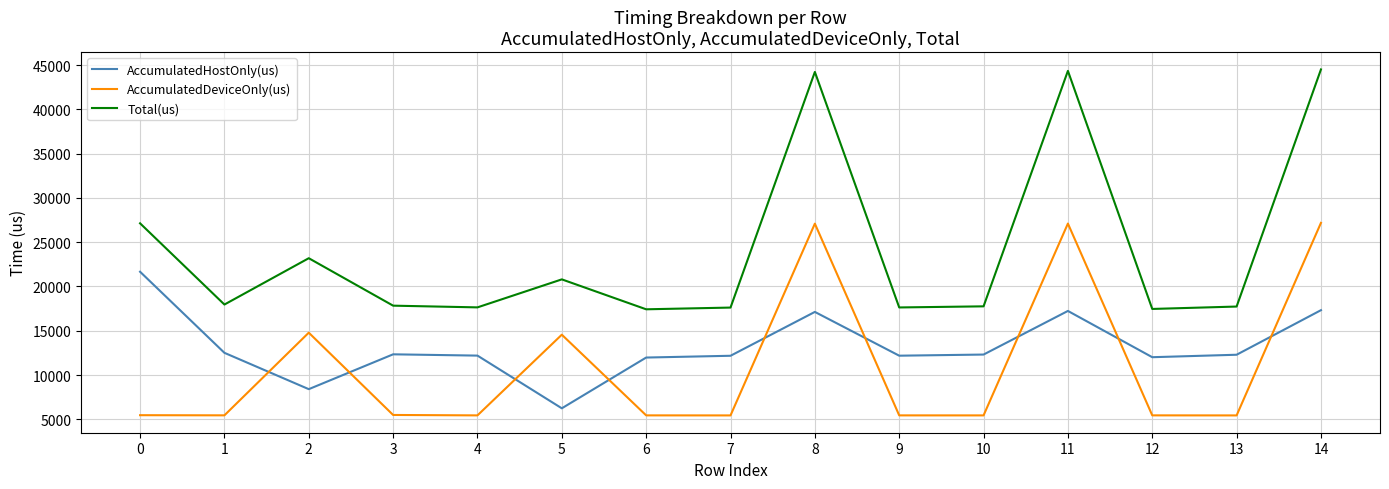

What is the difference between the maximum and minimum values in the Total(us) series?

27082.0